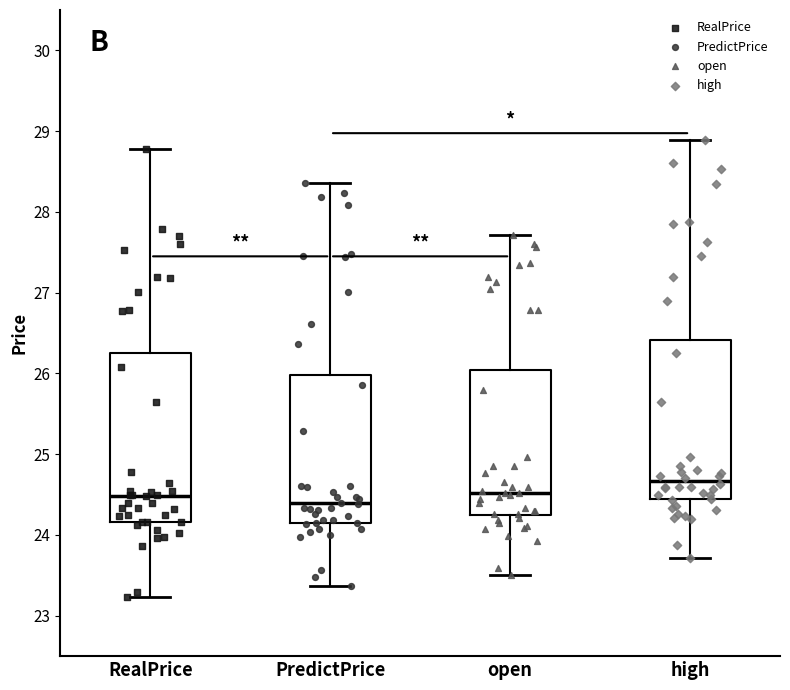

Reading left to right, read every box against the y-axis: the position of its median line, the range the box covers, and the ends of its whiskers. The values are not printed on the chart, so give them approximately, as read against the axis.

RealPrice: median 24.5, box 24.2 to 26.3, whiskers 23.2 to 28.8
PredictPrice: median 24.4, box 24.2 to 26.0, whiskers 23.4 to 28.4
open: median 24.5, box 24.2 to 26.0, whiskers 23.5 to 27.7
high: median 24.7, box 24.4 to 26.4, whiskers 23.7 to 28.9